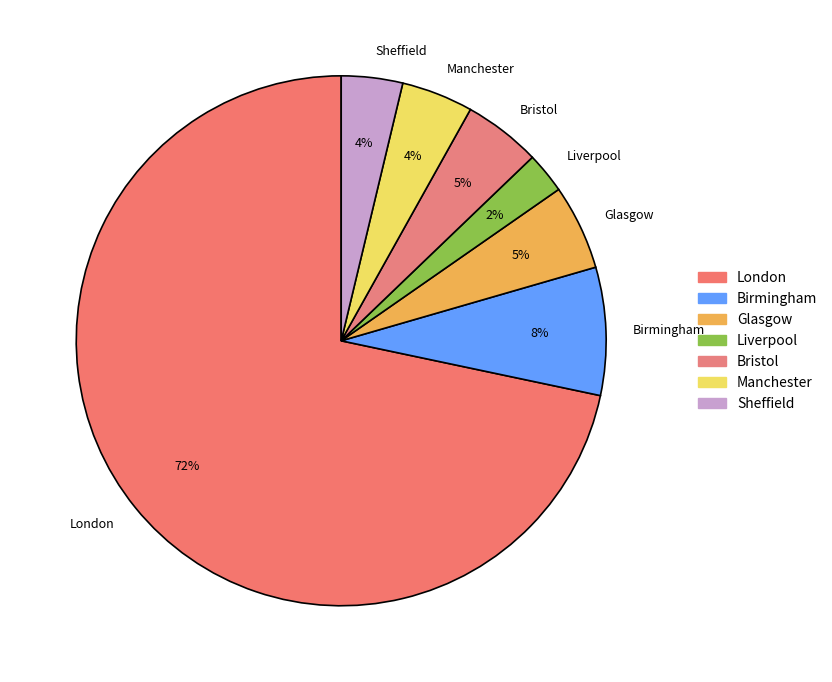

To the nearest percent, what is the difference between the London and Bristol slice percentages?

67%